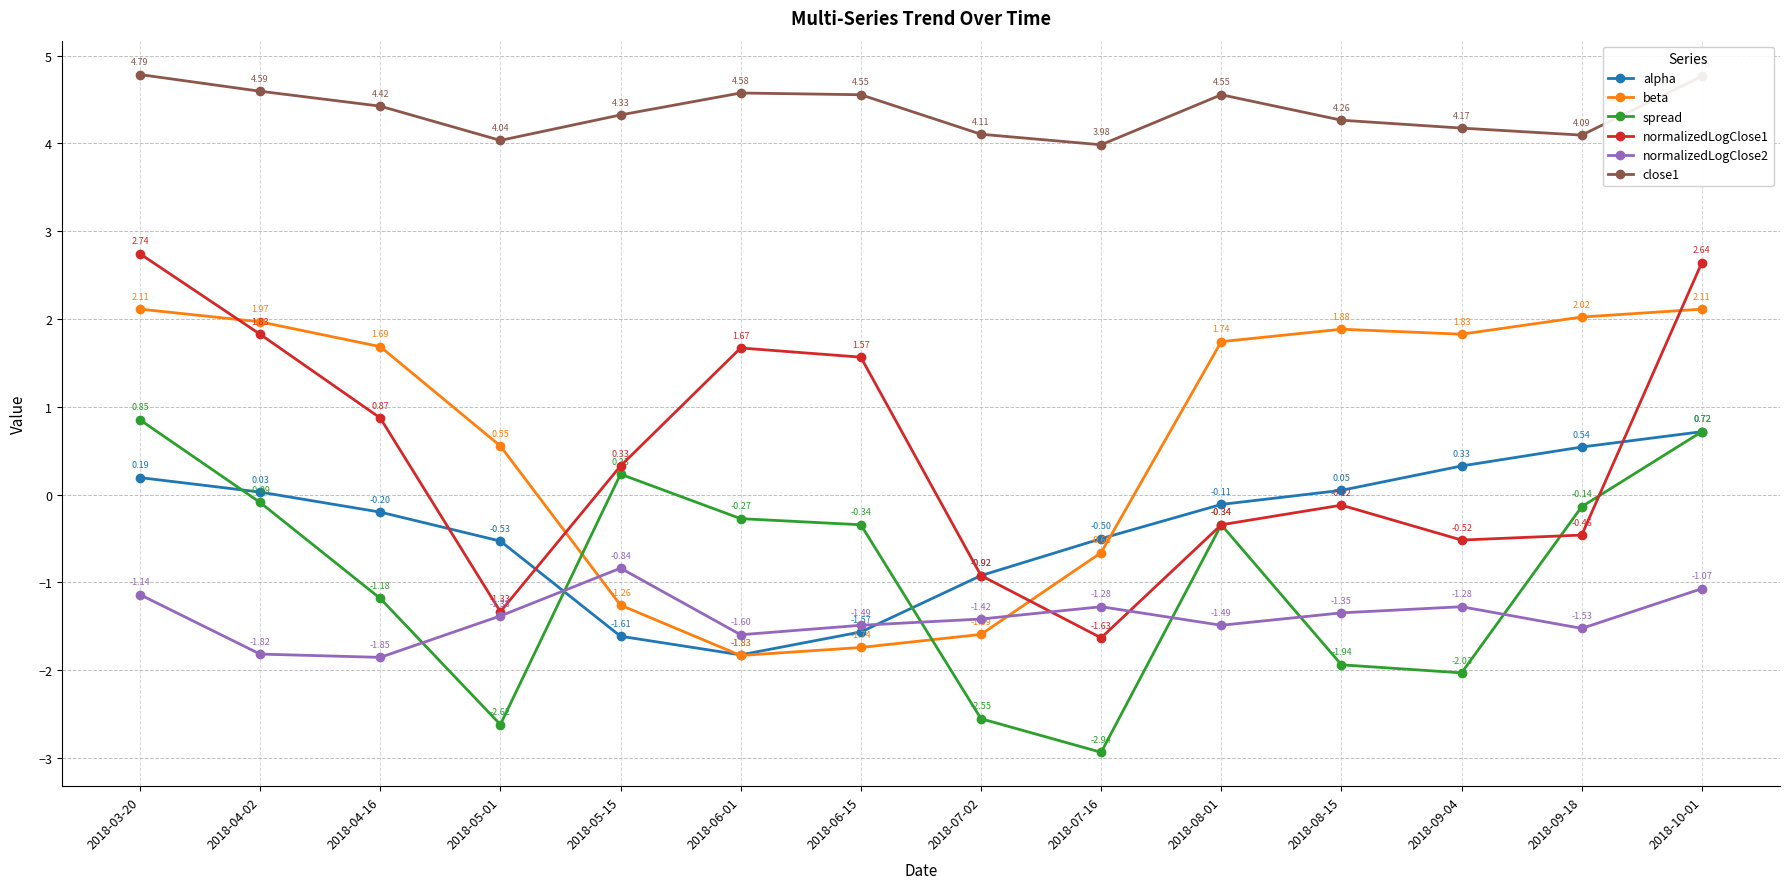

What are all the series names shown in the legend?

alpha, beta, spread, normalizedLogClose1, normalizedLogClose2, close1